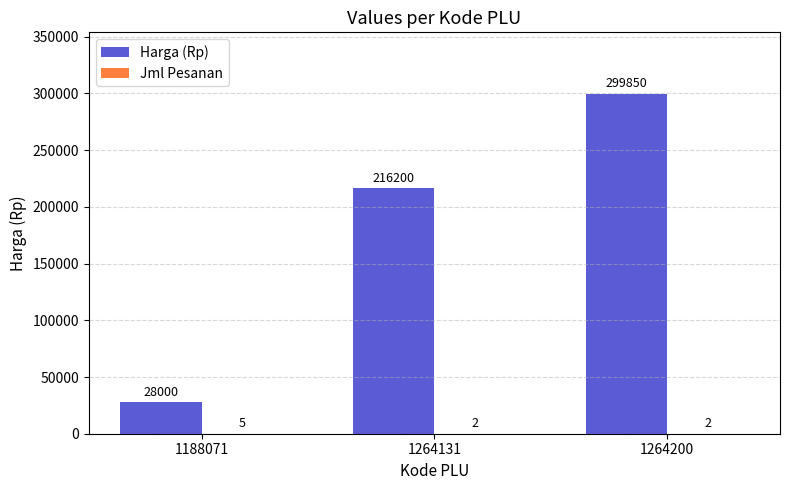

Which category has the highest value in the Harga (Rp) series?

1264200